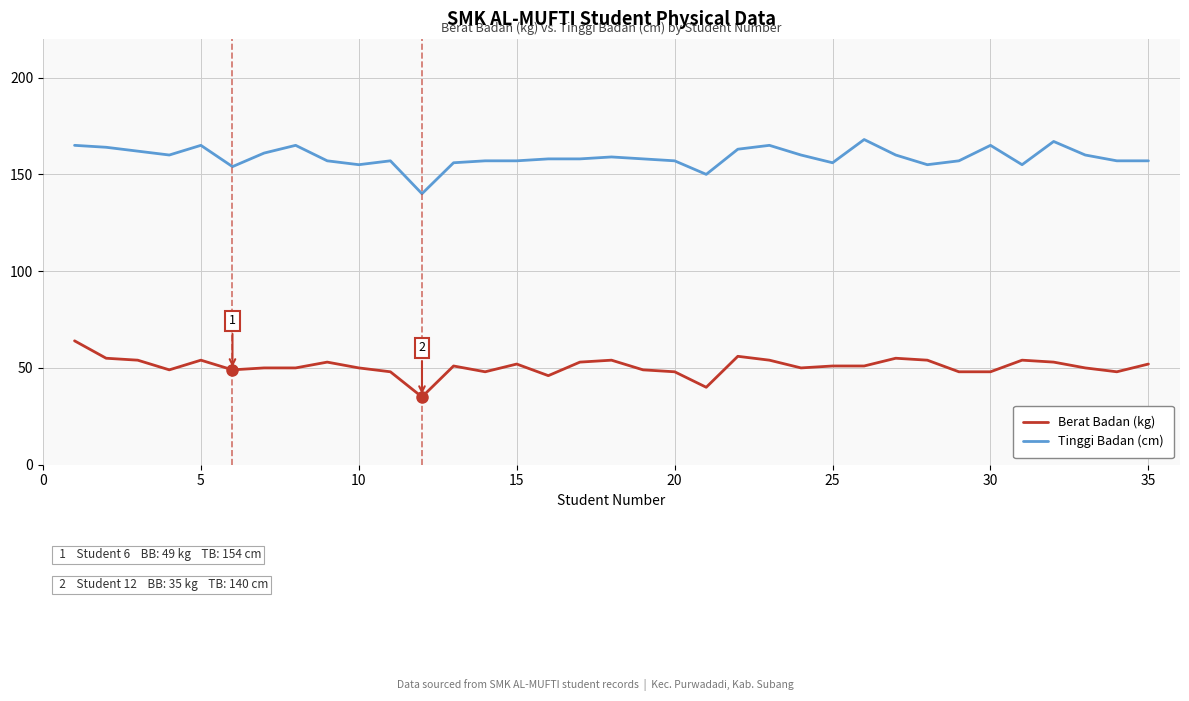

Rank the series by their maximum value, from highest to lowest.

Tinggi Badan (cm), Berat Badan (kg)